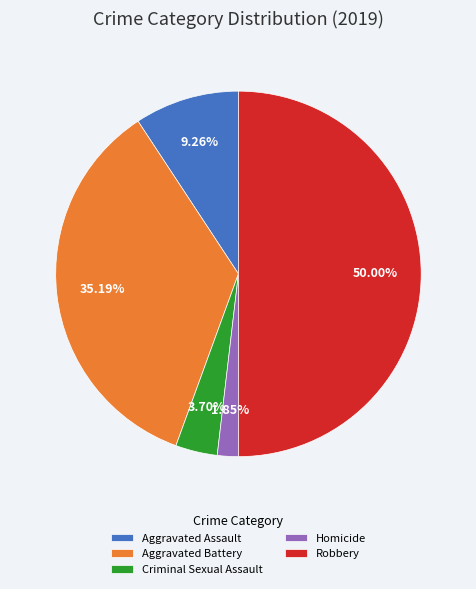

Combined, do Aggravated Battery and Homicide account for over 50%?

No